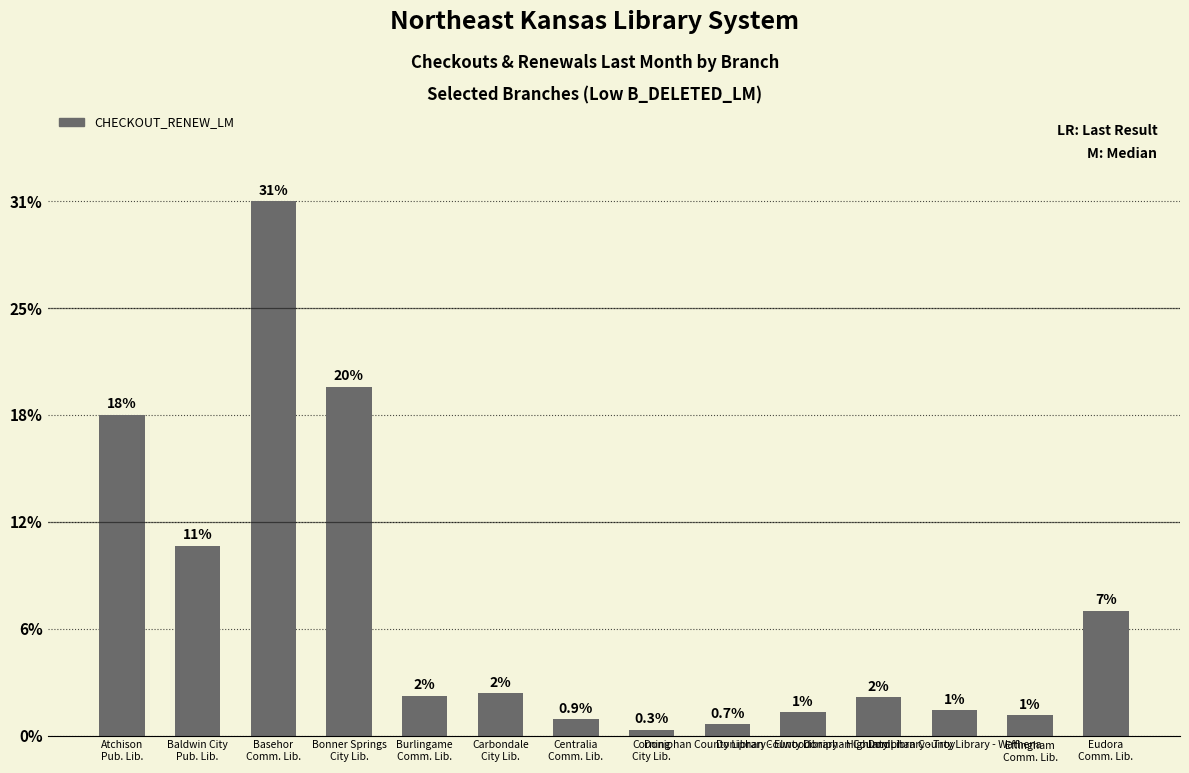

Are the bars horizontal?

No